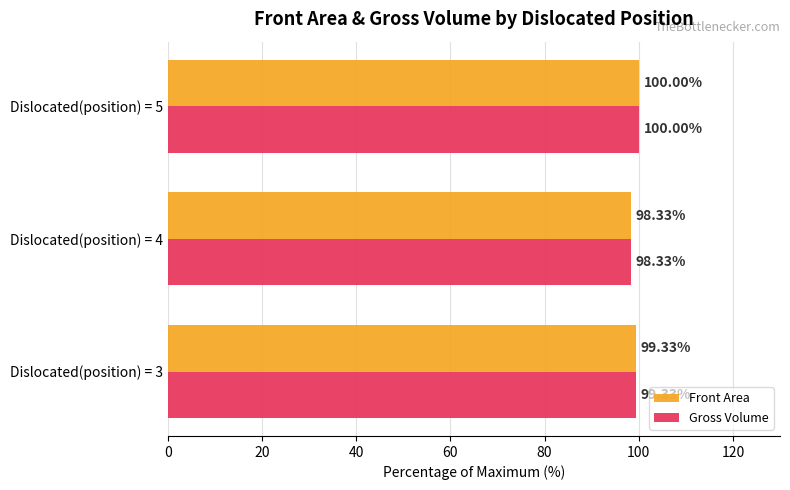

List the labels in order of Gross Volume value, smallest first.

Dislocated(position) = 4, Dislocated(position) = 3, Dislocated(position) = 5